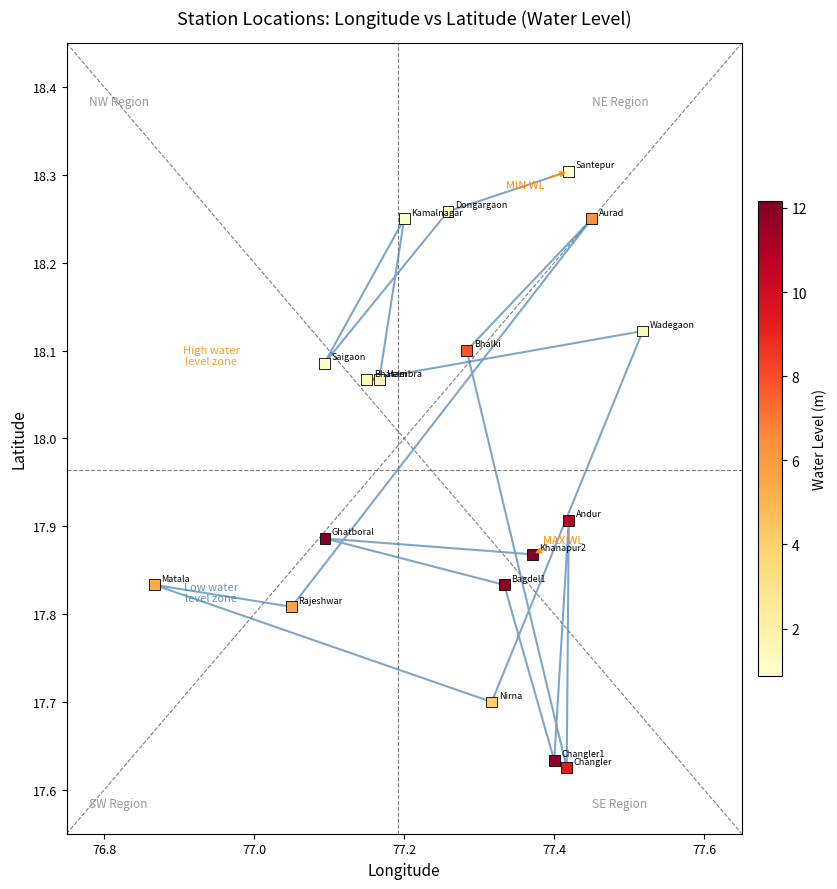

What is the range of X values (max minus min)?

0.7